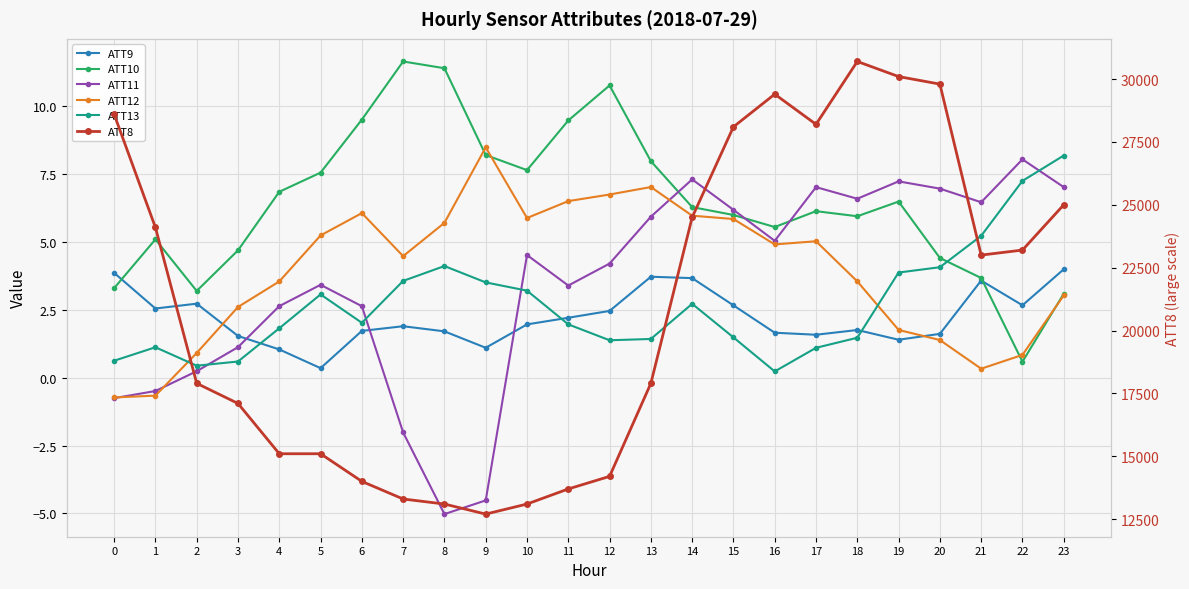

What is the value of the ATT11 point at the 5th from the left?

2.6